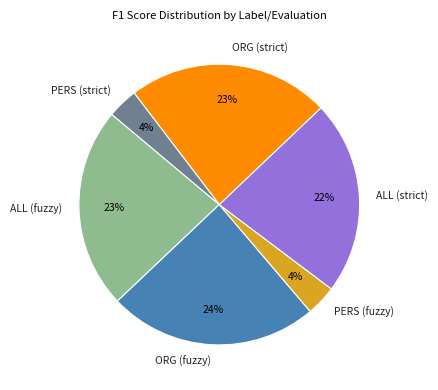

How many segments does this pie chart have?

6